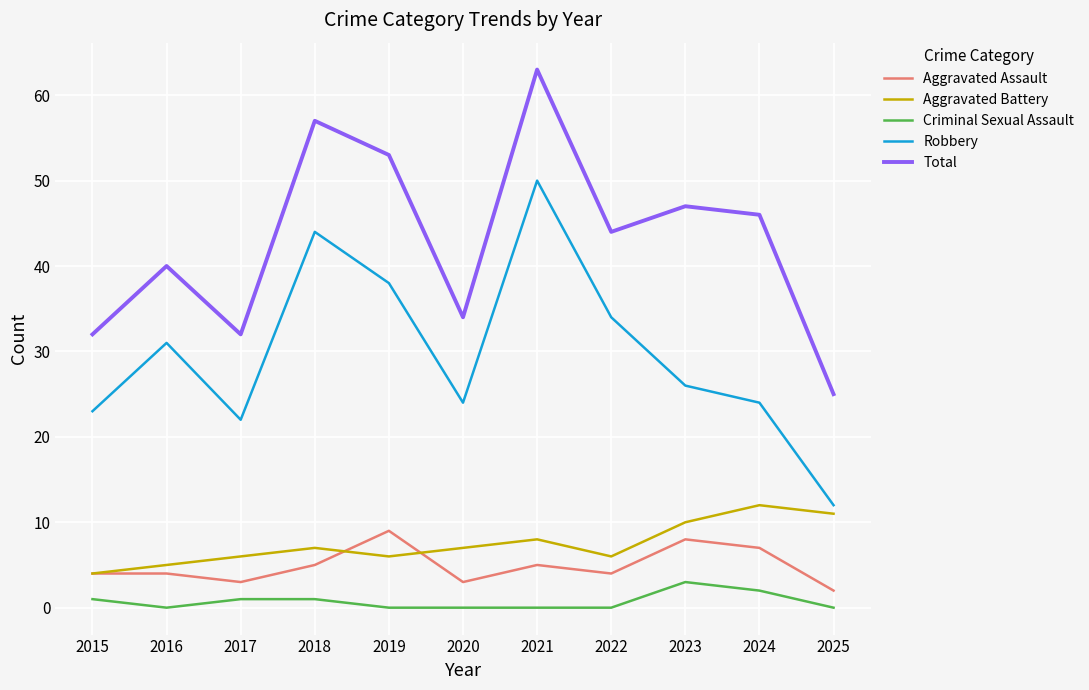

List the series in order of their peak value, highest first.

Total, Robbery, Aggravated Battery, Aggravated Assault, Criminal Sexual Assault